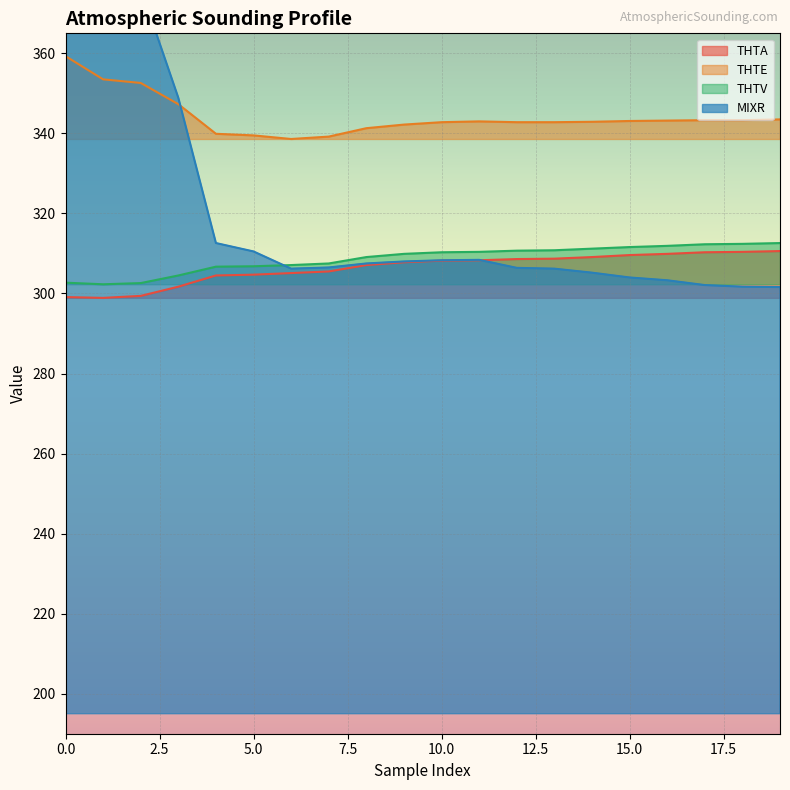

How many data points in MIXR are above 307?

10